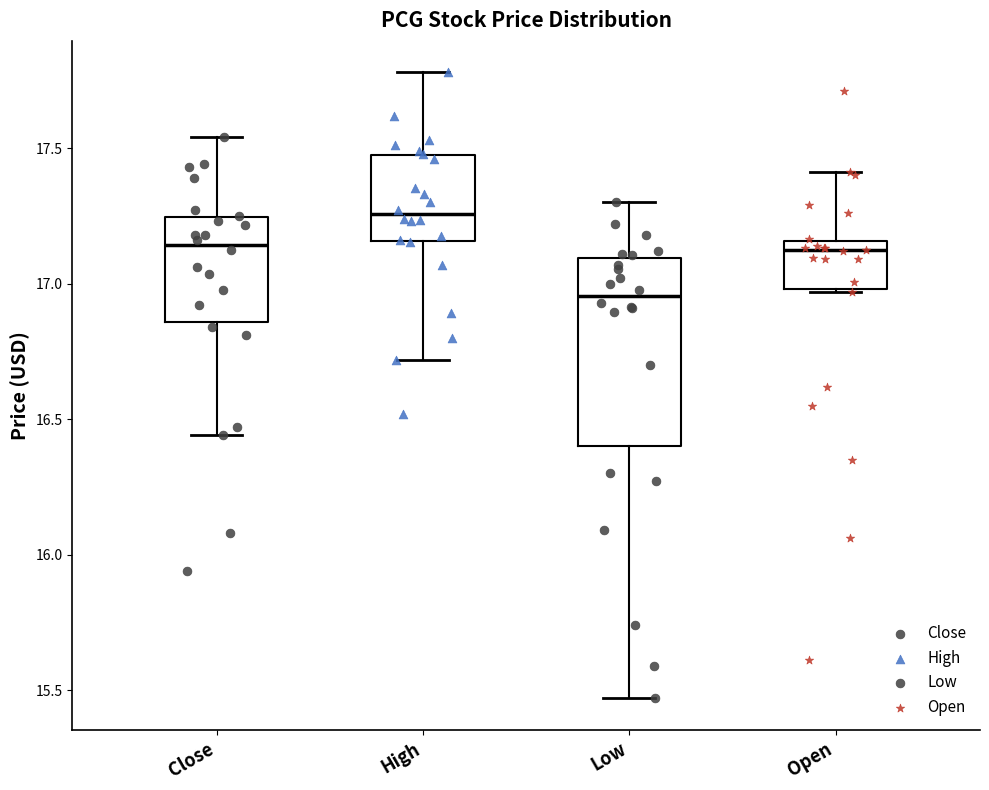

Reading left to right, transcribe this box plot: for each box, give where its median line is, the range the box spans, and where its two whiskers end, as read against the y-axis. The values are not printed on the chart, so give them approximately, as read against the axis.

Close: median 17.15, box 16.85 to 17.25, whiskers 16.45 to 17.55
High: median 17.25, box 17.15 to 17.45, whiskers 16.70 to 17.80
Low: median 16.95, box 16.40 to 17.10, whiskers 15.45 to 17.30
Open: median 17.10, box 17.00 to 17.15, whiskers 16.95 to 17.40